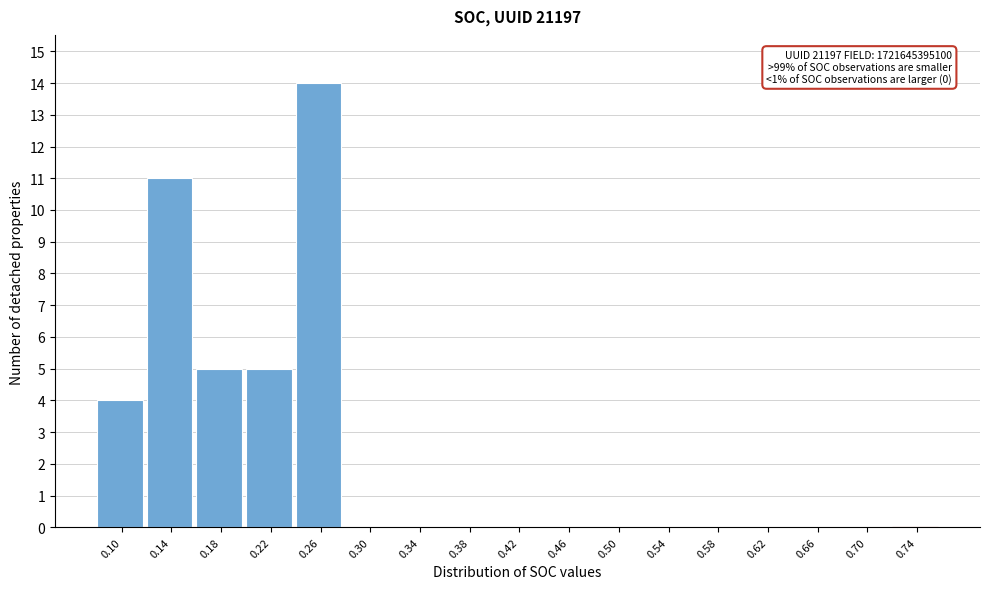

Reading left to right, what are all the values shown in this chart?

0.10=4	0.14=11	0.18=5	0.22=5	0.26=14	0.30=0	0.34=0	0.38=0	0.42=0	0.46=0	0.50=0	0.54=0	0.58=0	0.62=0	0.66=0	0.70=0	0.74=0